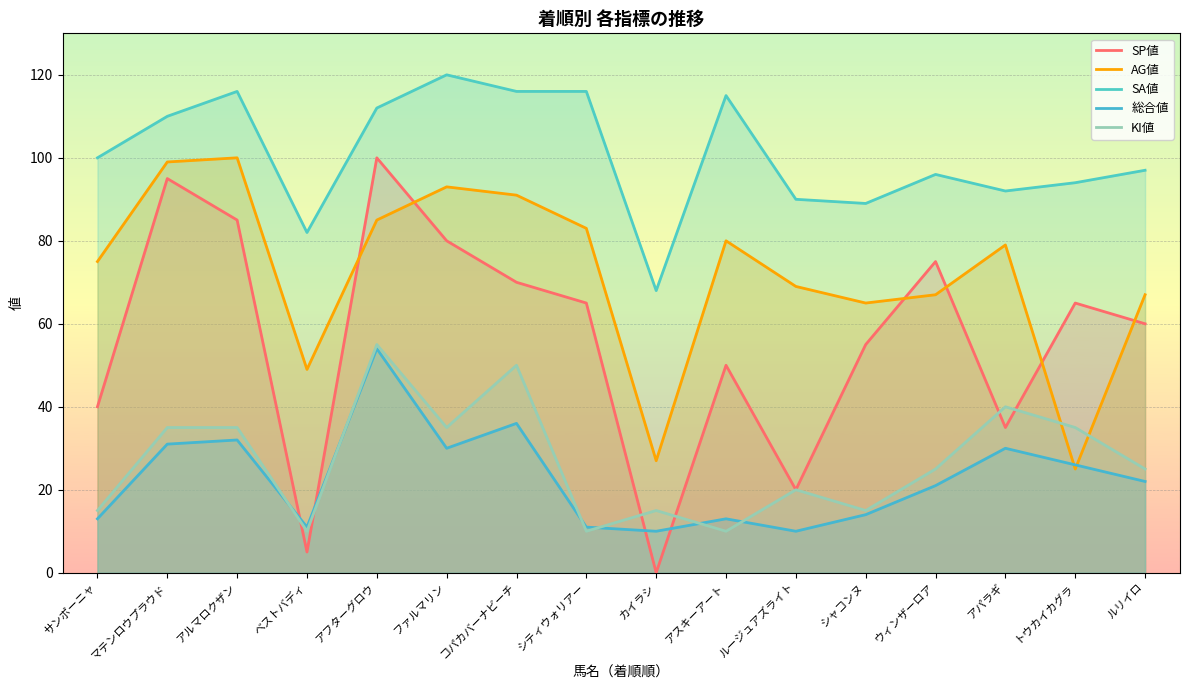

Reading left to right, transcribe all the data shown in this chart.

SP値: サンポーニャ=40	マテンロウプラウド=95	アルマロクザン=85	ベストバディ=5	アフターグロウ=100	ファルマリン=80	コパカバーナビーチ=70	シティウォリアー=65	カイラシ=0	アスキーアート=50	ルージュアズライト=20	シャコンヌ=55	ウィンザーロア=75	アパラギ=35	トウカイカグラ=65	ルリイロ=60
AG値: サンポーニャ=75	マテンロウプラウド=99	アルマロクザン=100	ベストバディ=49	アフターグロウ=85	ファルマリン=93	コパカバーナビーチ=91	シティウォリアー=83	カイラシ=27	アスキーアート=80	ルージュアズライト=69	シャコンヌ=65	ウィンザーロア=67	アパラギ=79	トウカイカグラ=25	ルリイロ=67
SA値: サンポーニャ=100	マテンロウプラウド=110	アルマロクザン=116	ベストバディ=82	アフターグロウ=112	ファルマリン=120	コパカバーナビーチ=116	シティウォリアー=116	カイラシ=68	アスキーアート=115	ルージュアズライト=90	シャコンヌ=89	ウィンザーロア=96	アパラギ=92	トウカイカグラ=94	ルリイロ=97
総合値: サンポーニャ=13	マテンロウプラウド=31	アルマロクザン=32	ベストバディ=11	アフターグロウ=54	ファルマリン=30	コパカバーナビーチ=36	シティウォリアー=11	カイラシ=10	アスキーアート=13	ルージュアズライト=10	シャコンヌ=14	ウィンザーロア=21	アパラギ=30	トウカイカグラ=26	ルリイロ=22
KI値: サンポーニャ=15	マテンロウプラウド=35	アルマロクザン=35	ベストバディ=10	アフターグロウ=55	ファルマリン=35	コパカバーナビーチ=50	シティウォリアー=10	カイラシ=15	アスキーアート=10	ルージュアズライト=20	シャコンヌ=15	ウィンザーロア=25	アパラギ=40	トウカイカグラ=35	ルリイロ=25